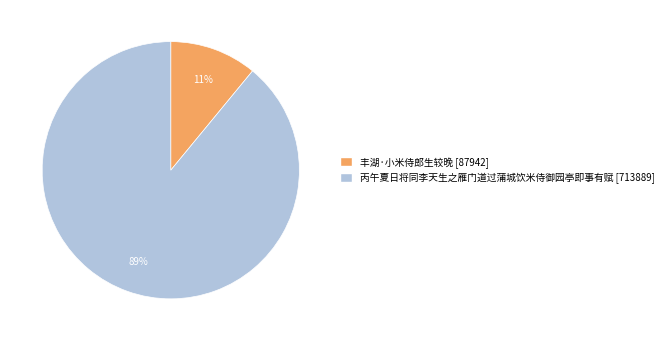

True or false: 丰湖·小米侍郎生较晚 accounts for 11% of the total.

True